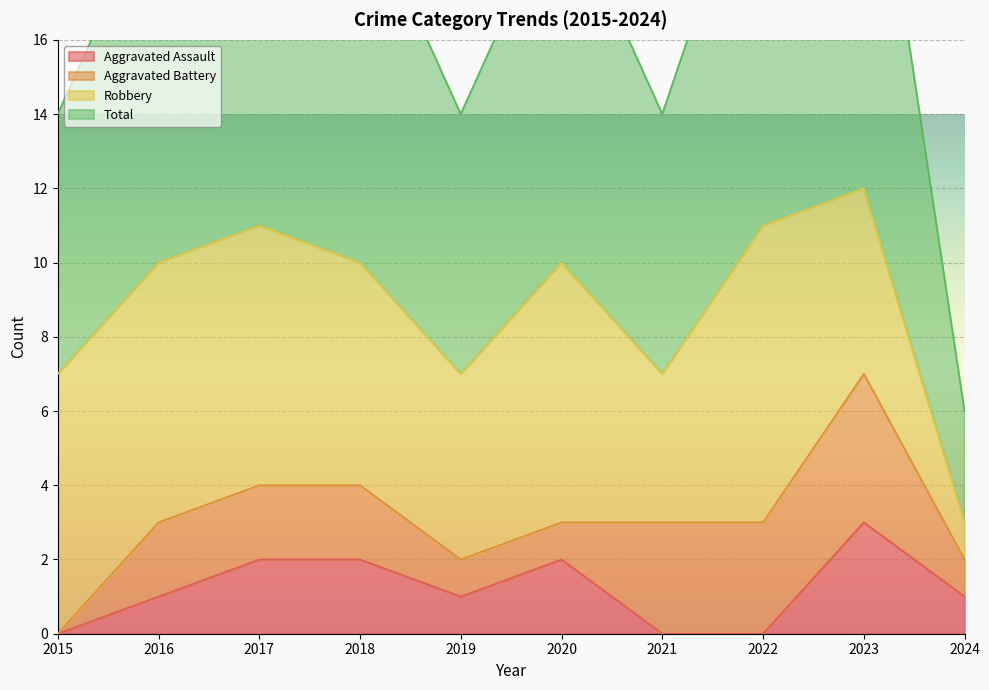

Which category has the lowest value across all series?

2015